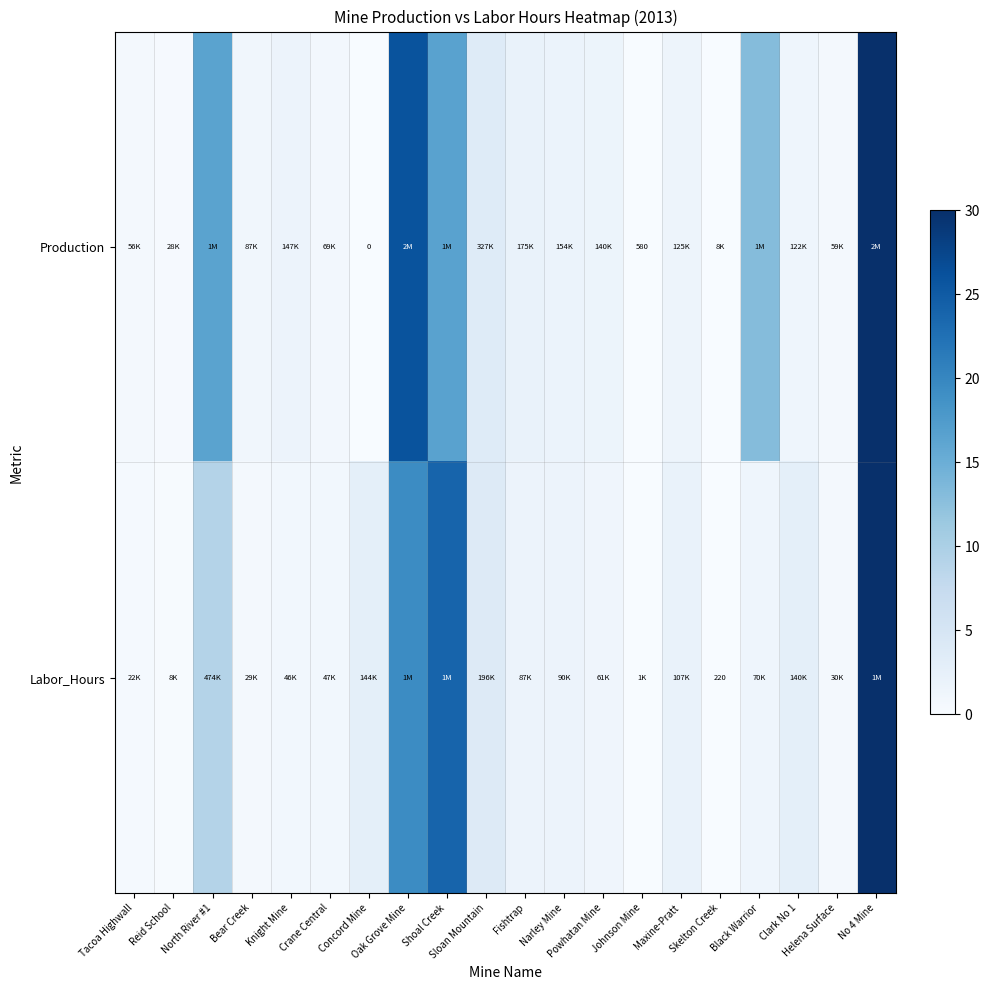

What is the difference between the Labor_Hours values at Concord Mine and Clark No 1?

0.1